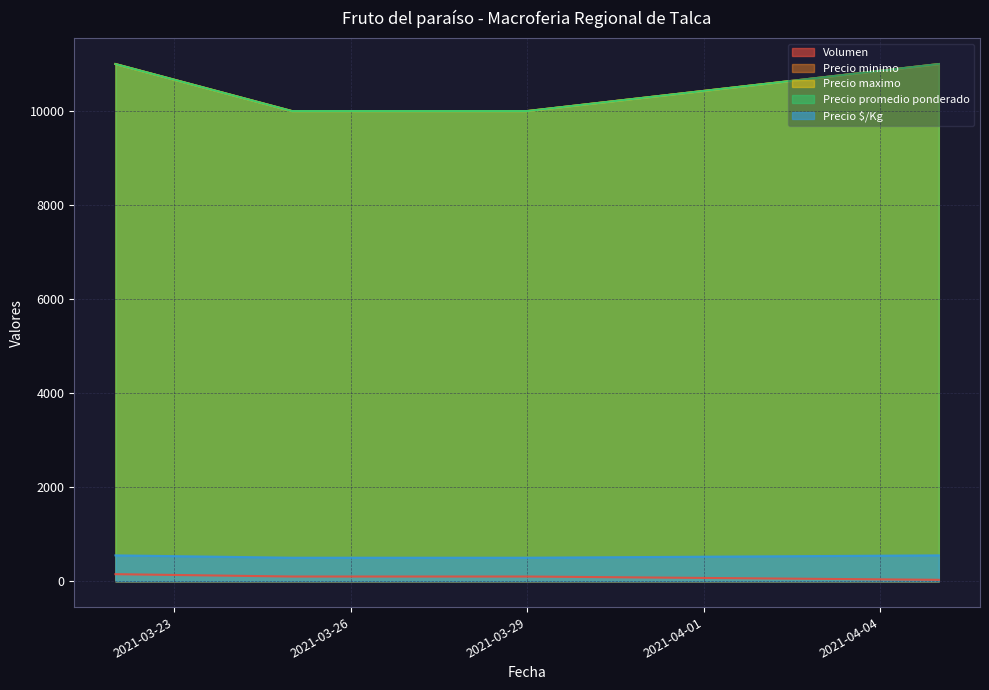

What are all the series names shown in the legend?

Volumen, Precio minimo, Precio maximo, Precio promedio ponderado, Precio $/Kg